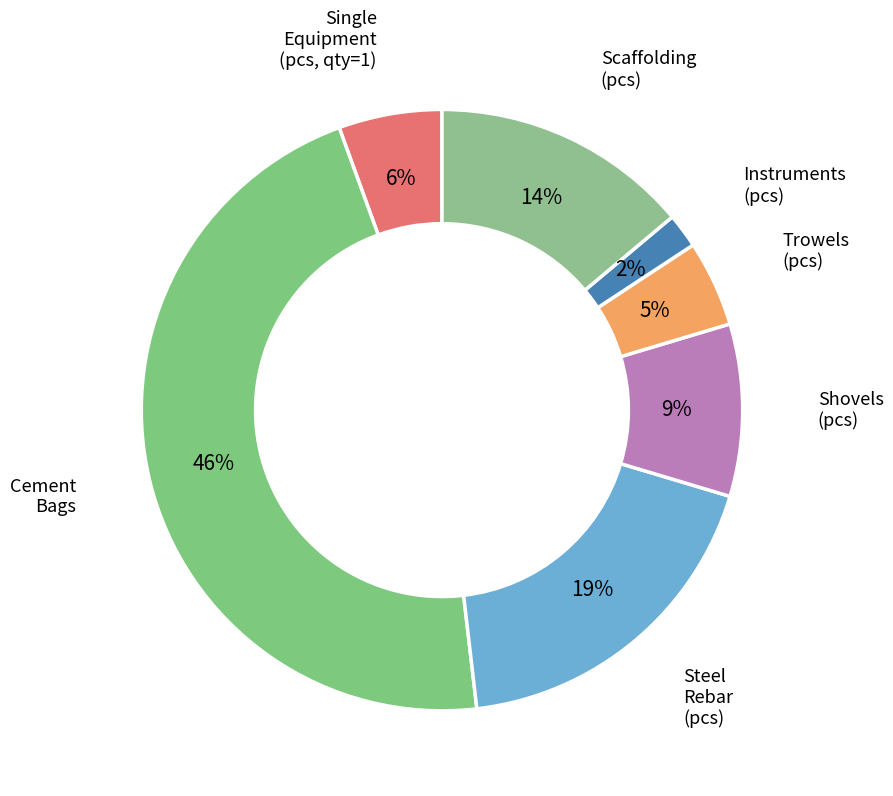

Between Scaffolding (pcs) and Single Equipment (pcs, qty=1), which is larger?

Scaffolding (pcs)